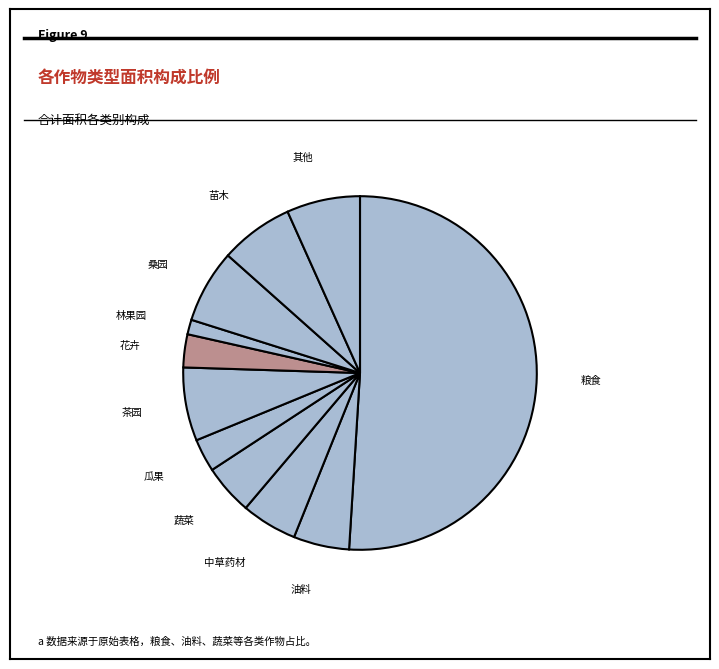

Rank the categories by value from lowest to highest.

林果园, 瓜果, 花卉, 蔬菜, 油料, 中草药材, 茶园, 桑园, 苗木, 其他, 粮食